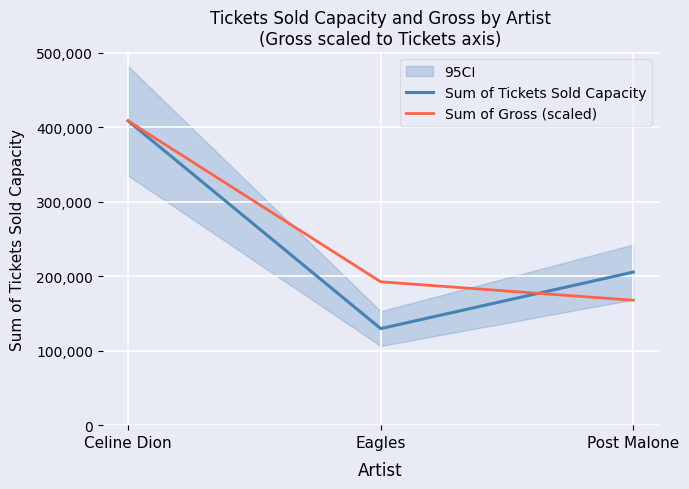

Which series has the largest total across all categories?

Sum of Gross (scaled)